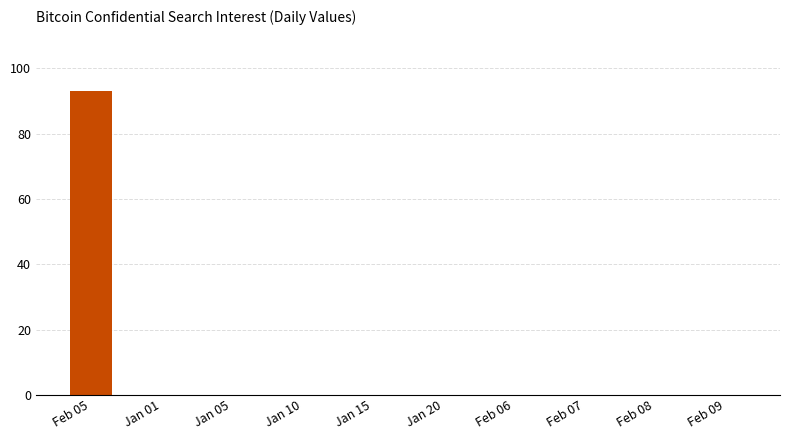

Which label corresponds to the largest value in the chart?

Feb 05